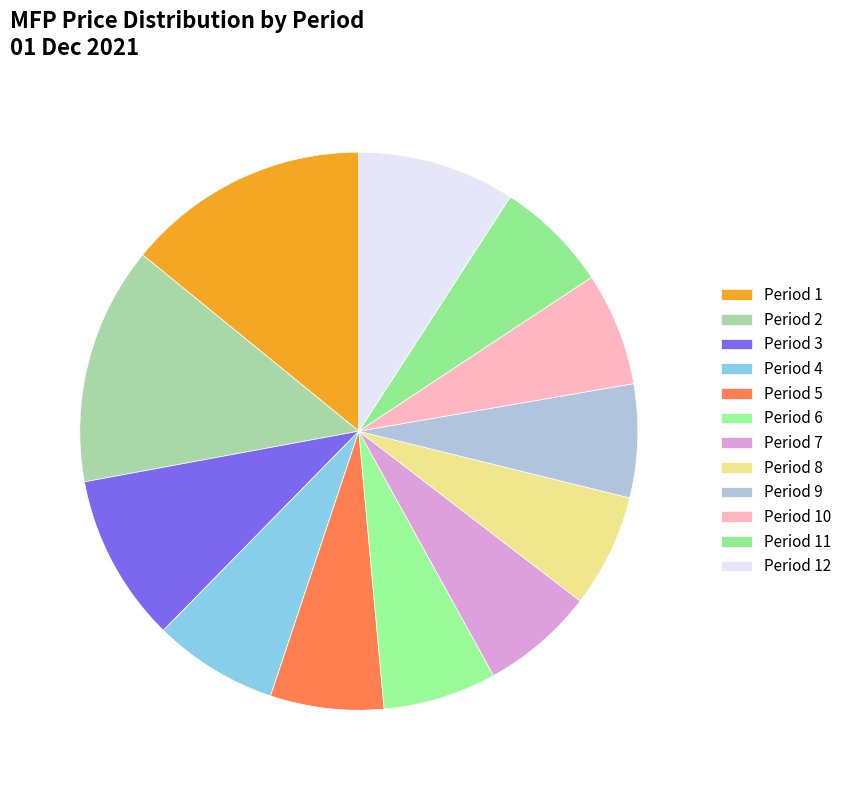

To the nearest percent, what is the combined percentage of Period 1 and Period 2?

28%